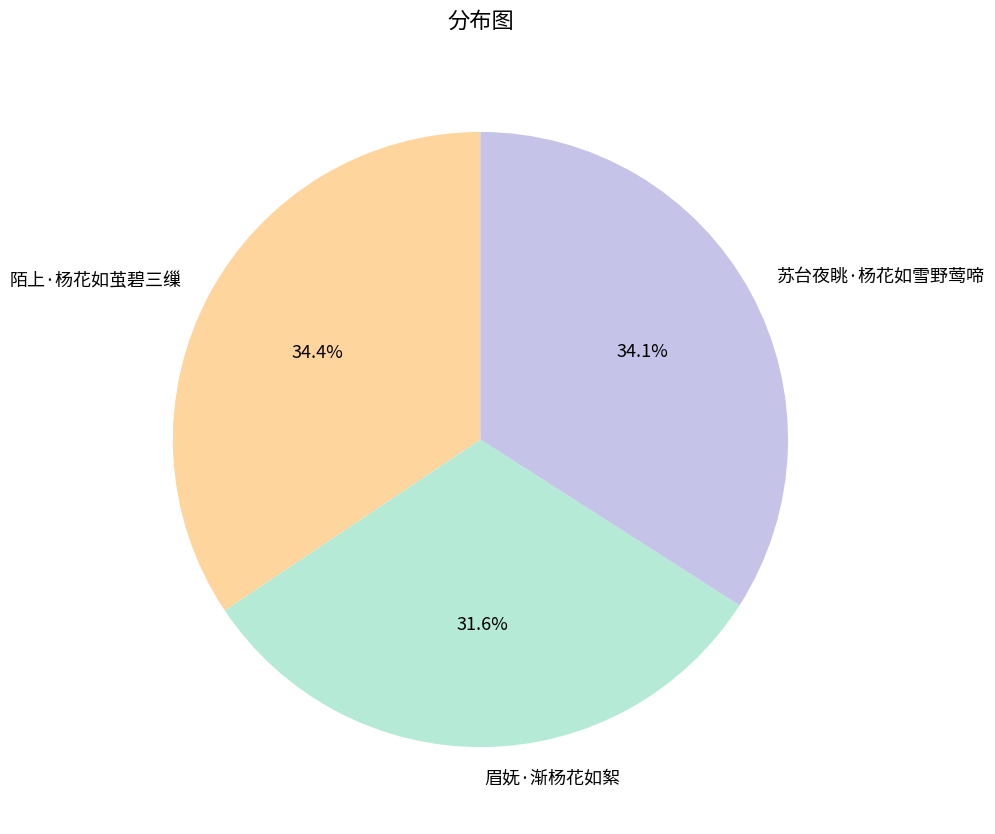

Is it true that 眉妩·渐杨花如絮 is 32% of the pie?

True